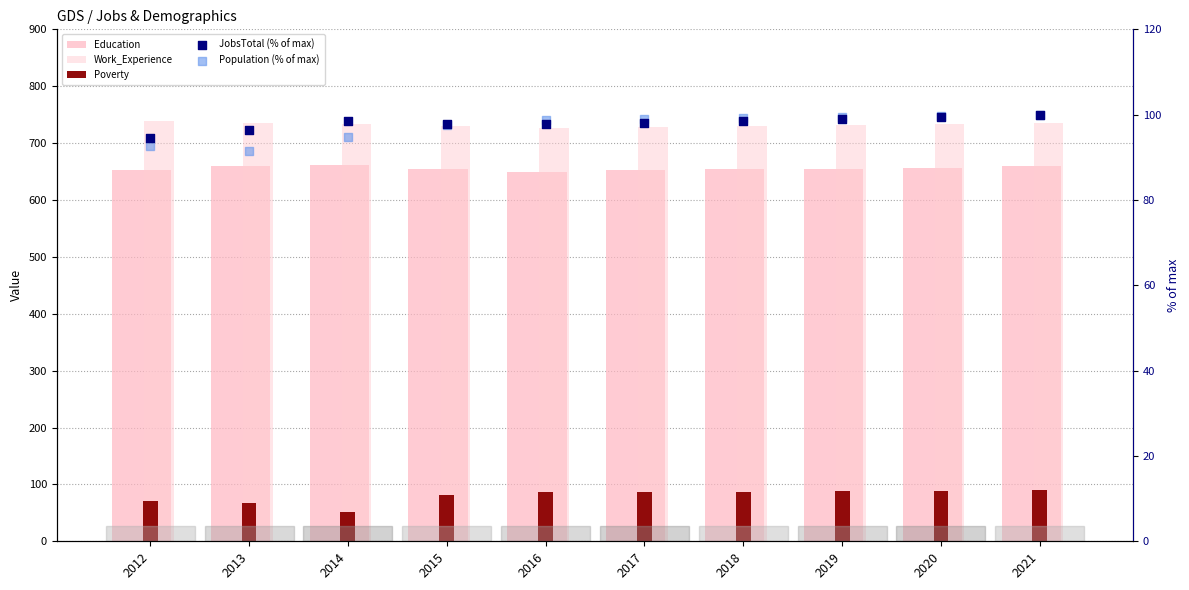

What are all the series names shown in the legend?

Education, Work_Experience, Poverty, JobsTotal (% of max), Population (% of max)